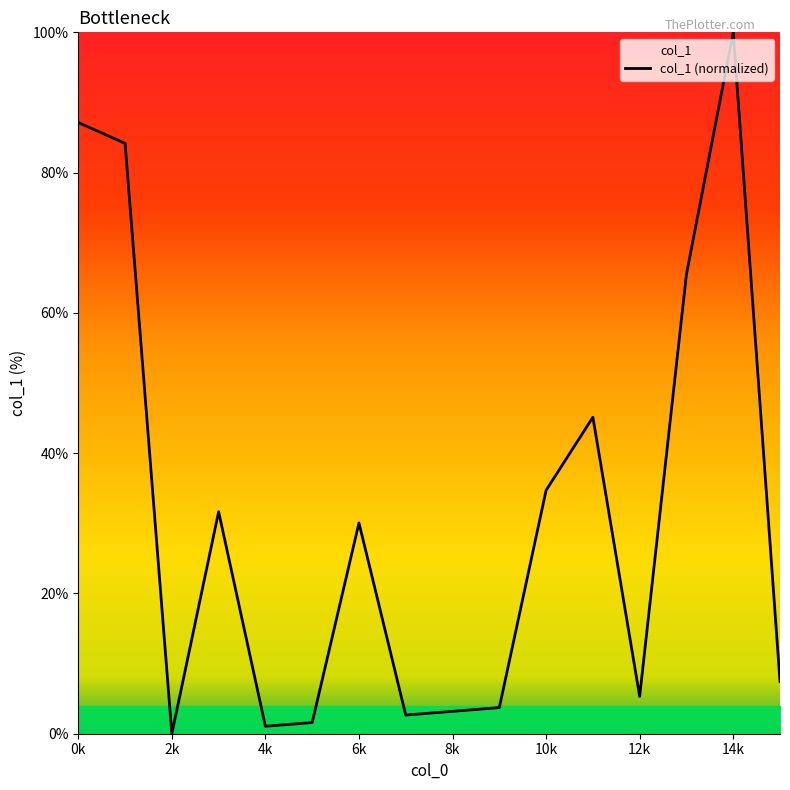

How many series are shown in this chart?

1